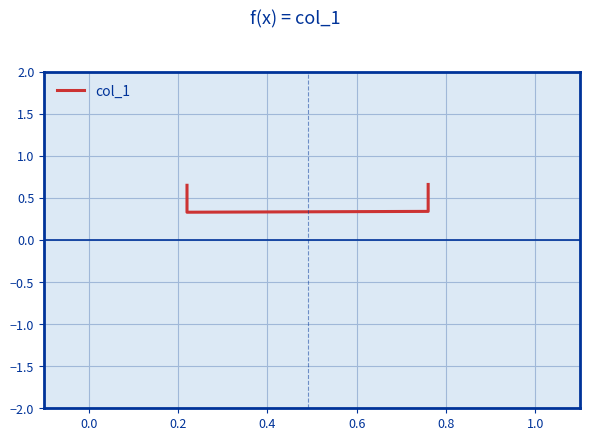

What position from the left is −0.2?

1